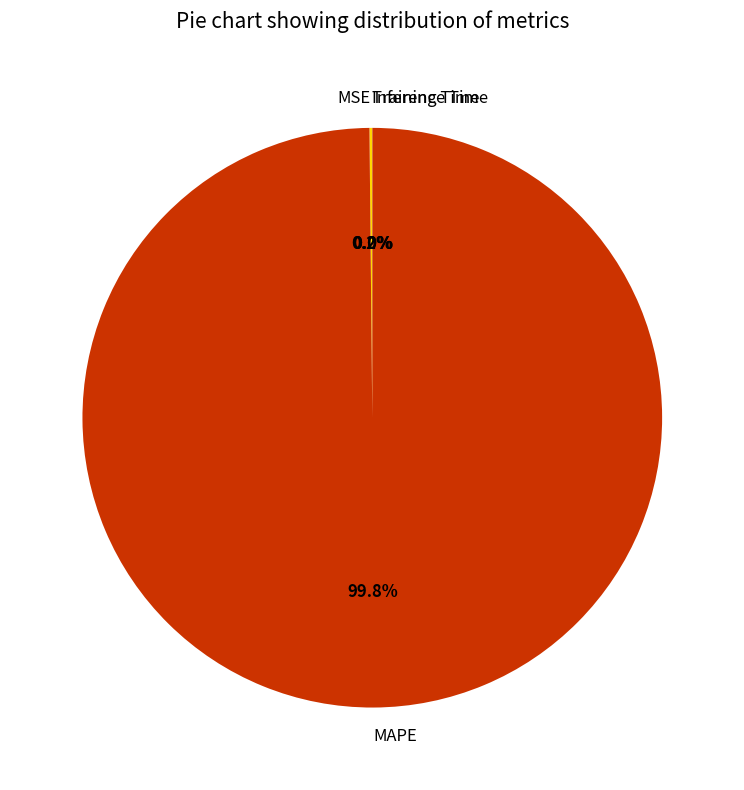

What is the largest slice in the pie chart?

MAPE